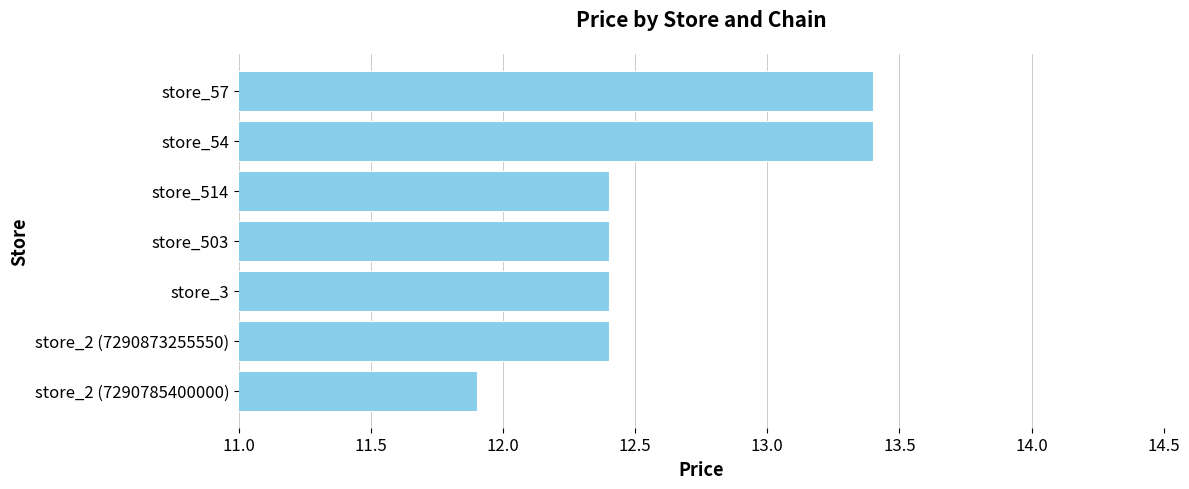

What is the difference between the values at store_3 and store_2 (7290785400000)?

0.5